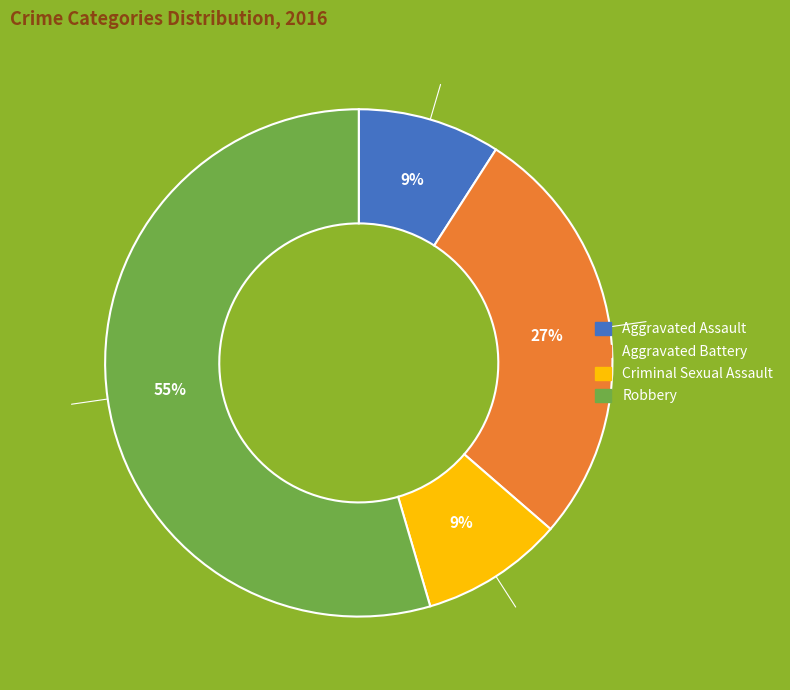

The Aggravated Assault slice represents 9% of the pie. True or false?

True